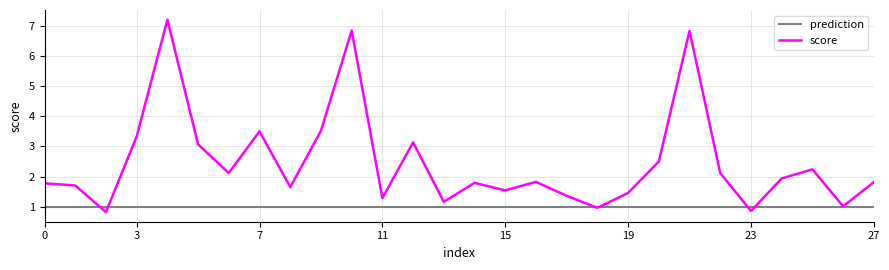

Which series has the largest range (max minus min)?

score